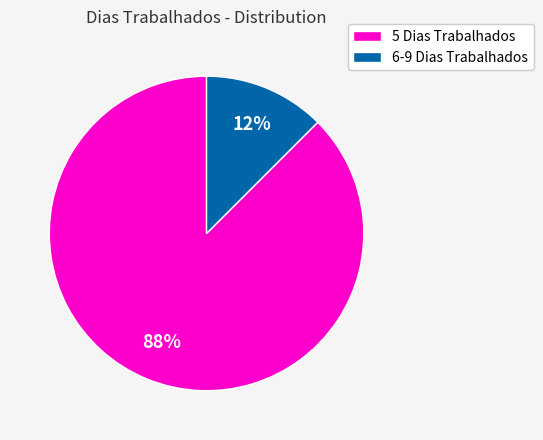

Is the sum of 5 Dias Trabalhados and 6-9 Dias Trabalhados greater than half?

Yes